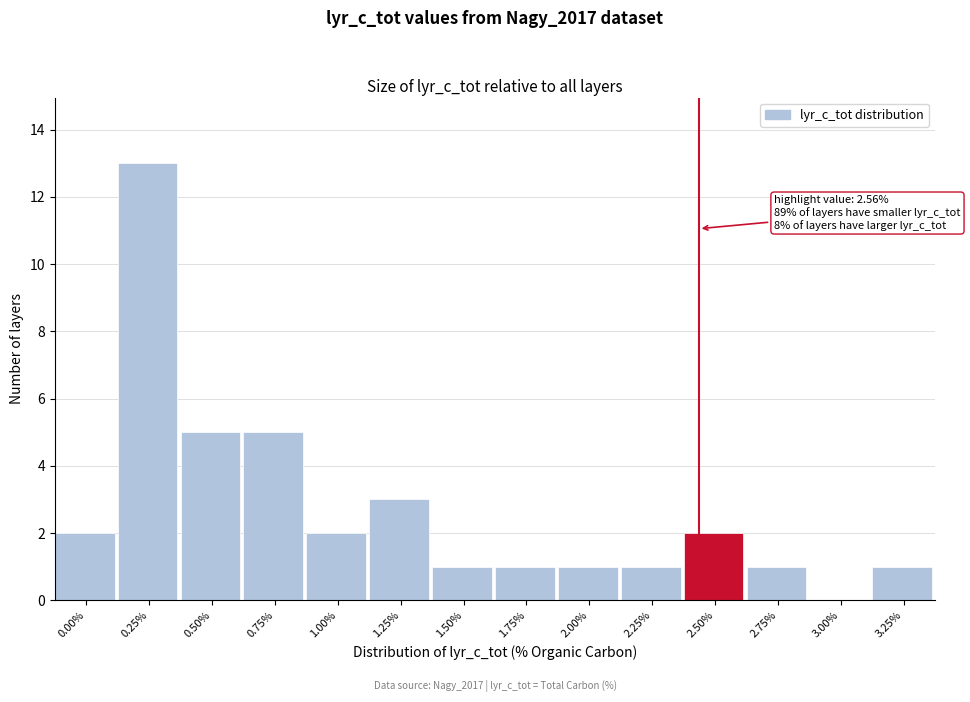

Reading left to right, list all the values displayed in this chart.

0.00%=2	0.25%=13	0.50%=5	0.75%=5	1.00%=2	1.25%=3	1.50%=1	1.75%=1	2.00%=1	2.25%=1	2.50%=2	2.75%=1	3.00%=0	3.25%=1